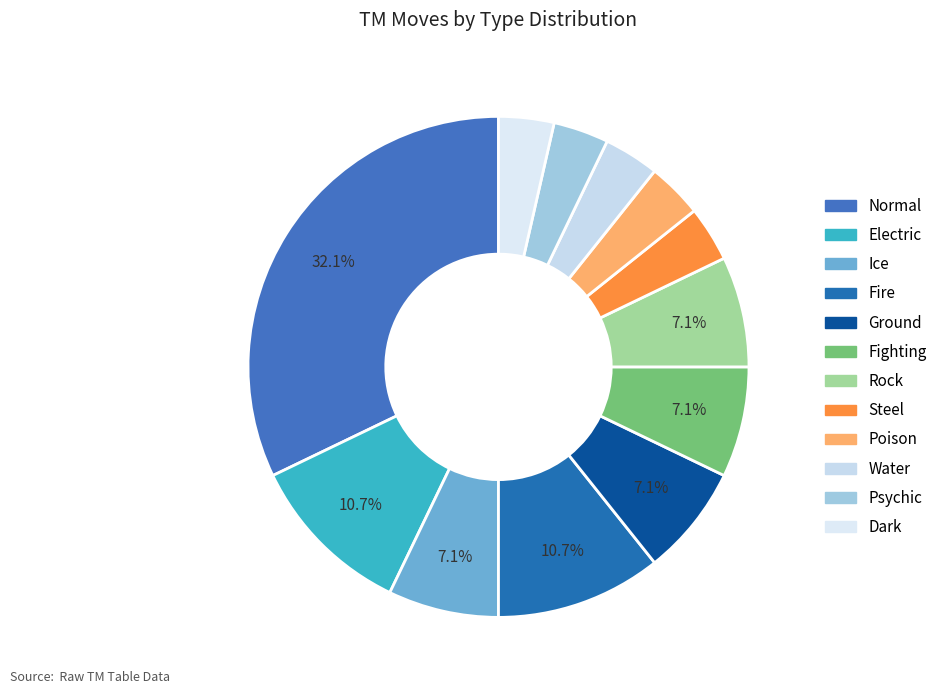

The Poison slice represents 4% of the pie. True or false?

True